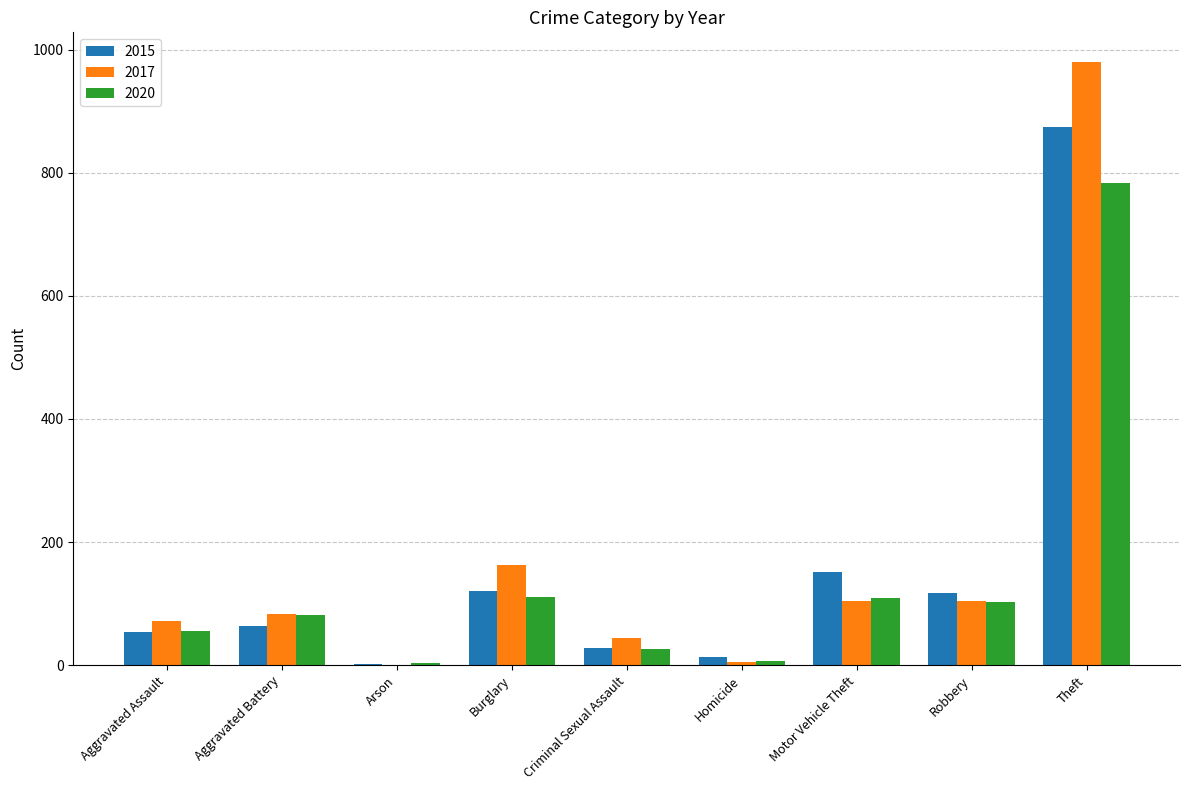

At which label is 2020 closest to 393?

Burglary